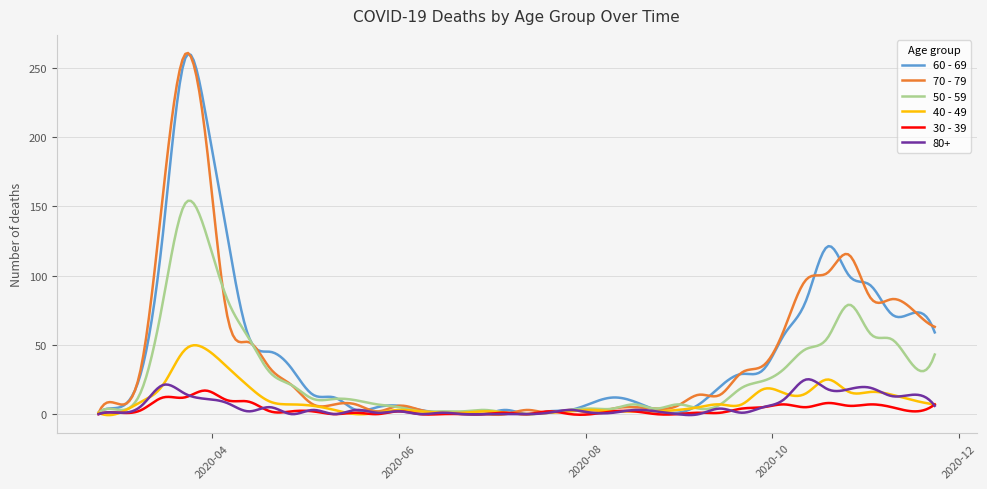

In 40 - 49, how many points are lower than both neighbors (excluding endpoints)?

9